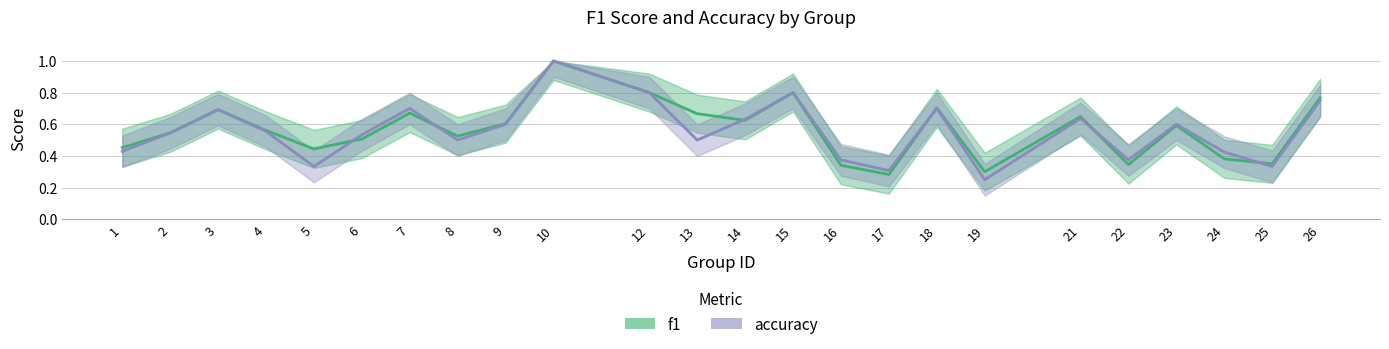

What is the sum of the accuracy values at 13 and 1?

0.9